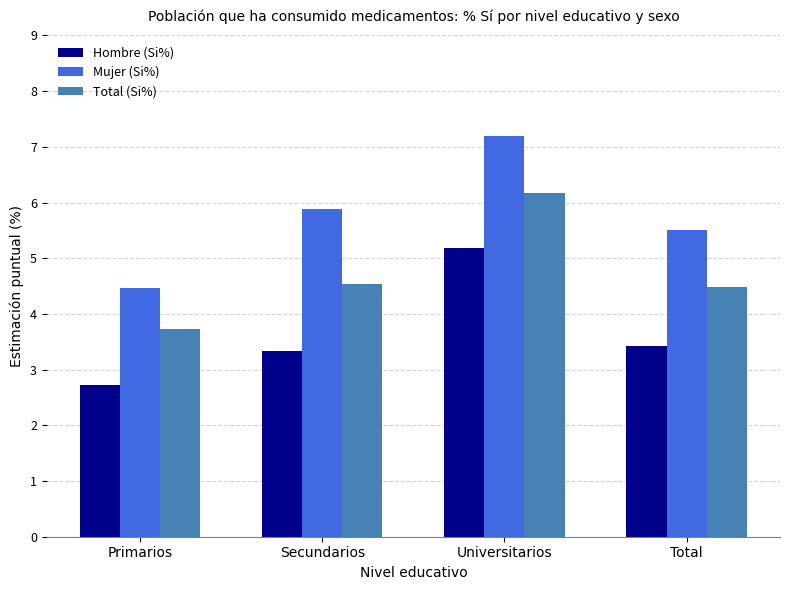

What is the label of the 3rd bar from the left?

Universitarios